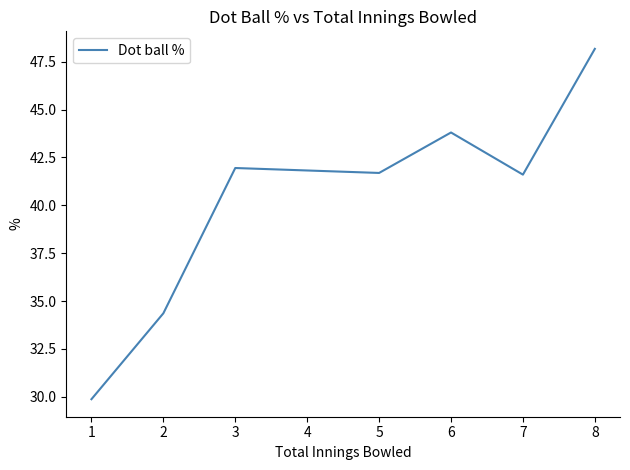

Is it true that the value at 1 is 45.4?

False